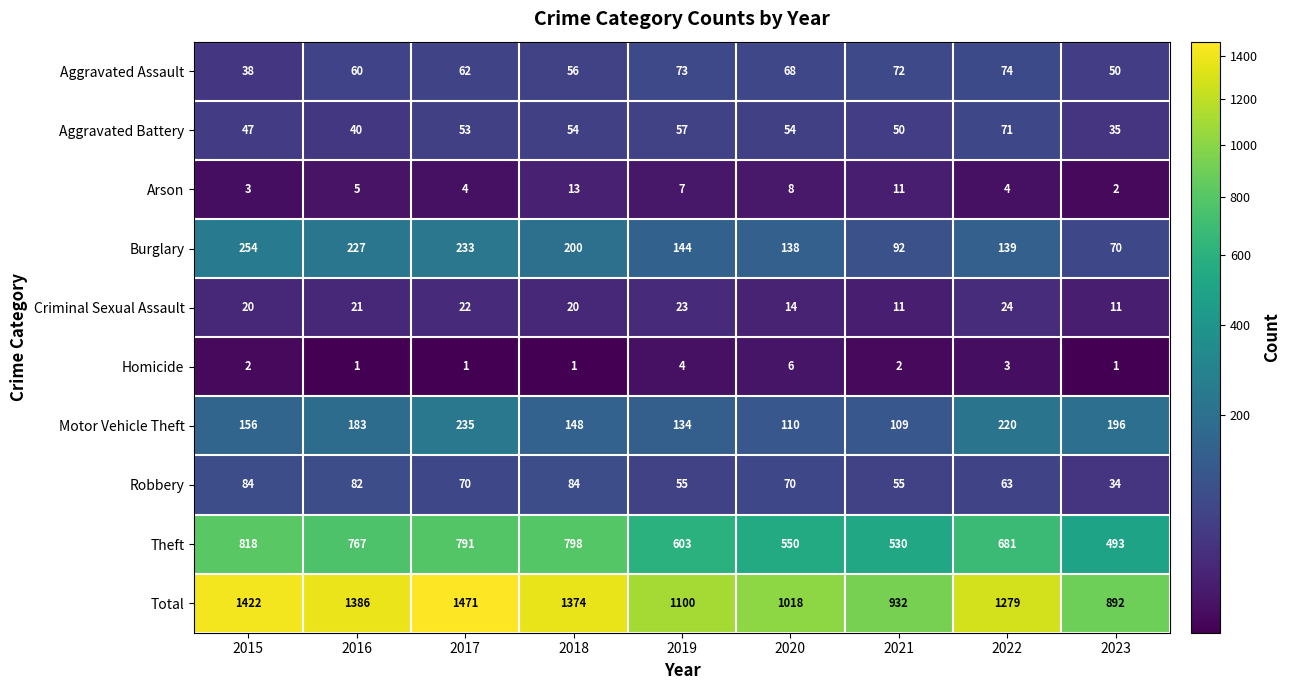

At which label is Burglary closest to 162?

2019